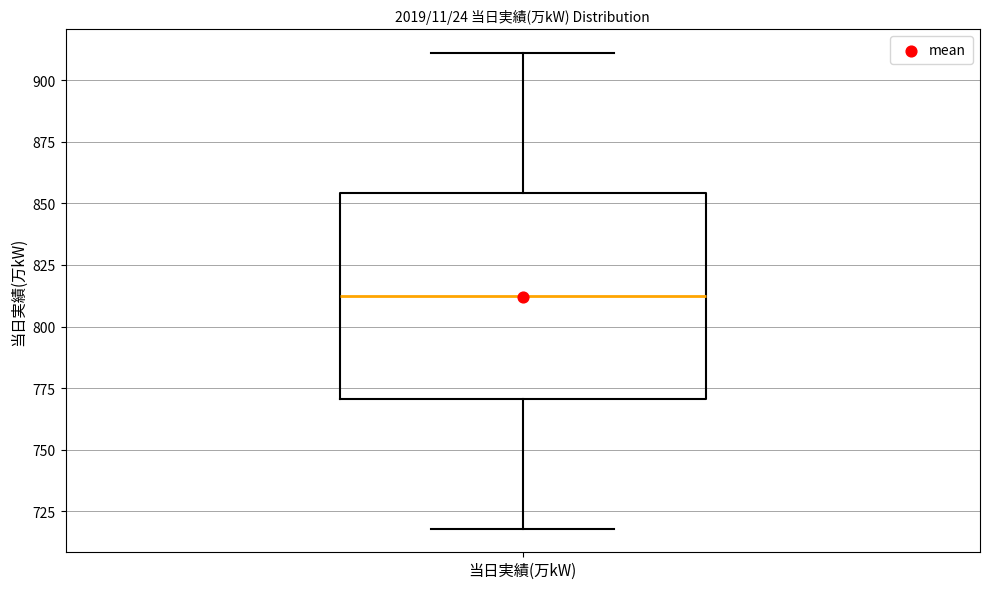

Read this box plot against the y-axis: the position of the median line, the range covered by the box, and the ends of both whiskers. The values are not printed on the chart, so give them approximately, as read against the axis.

median 815, box 770 to 855, whiskers 720 to 910